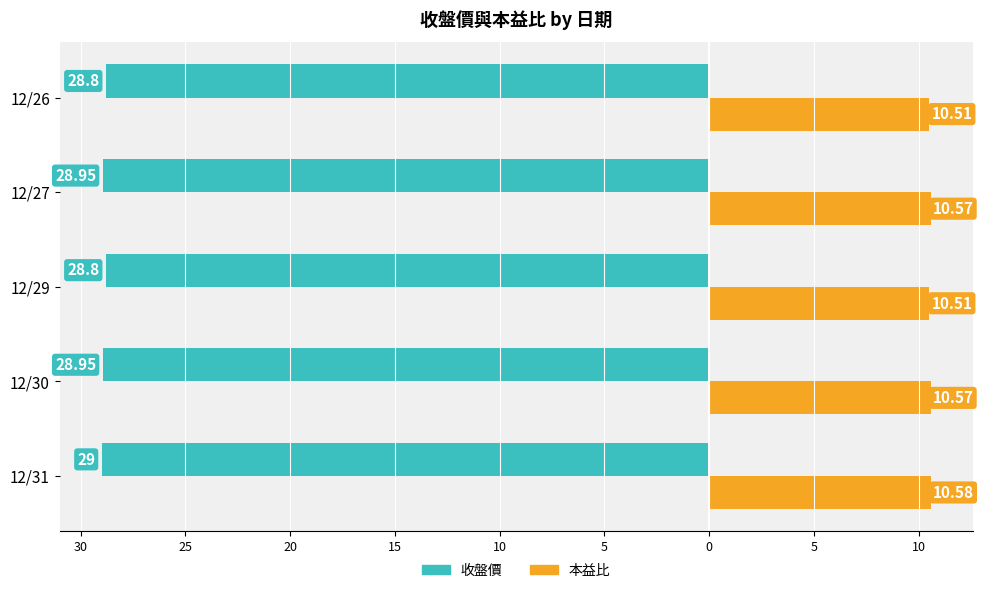

What are all the series names shown in the legend?

收盤價, 本益比